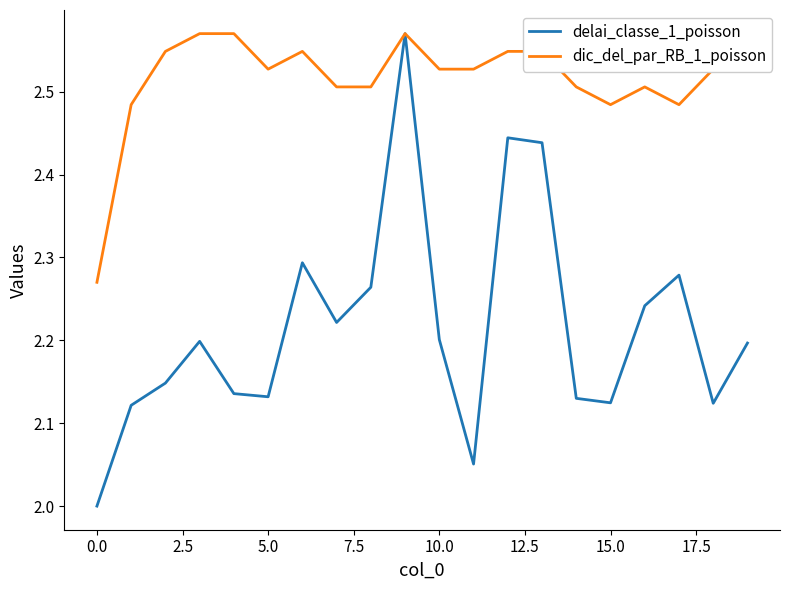

Does the chart have visible grid lines?

No